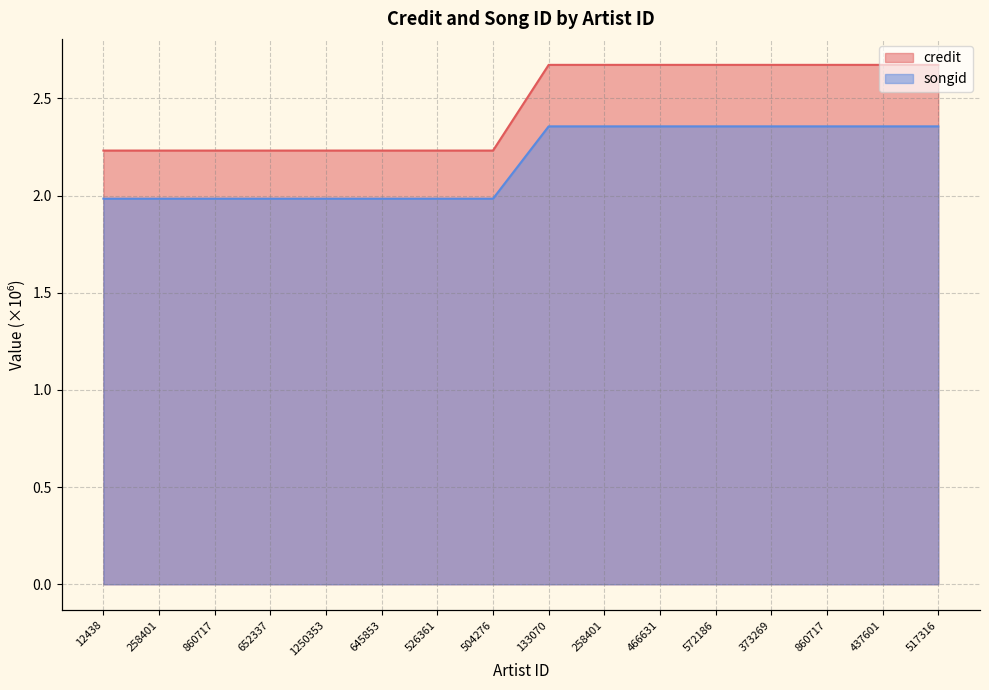

Which label corresponds to the largest value in the chart?

133070